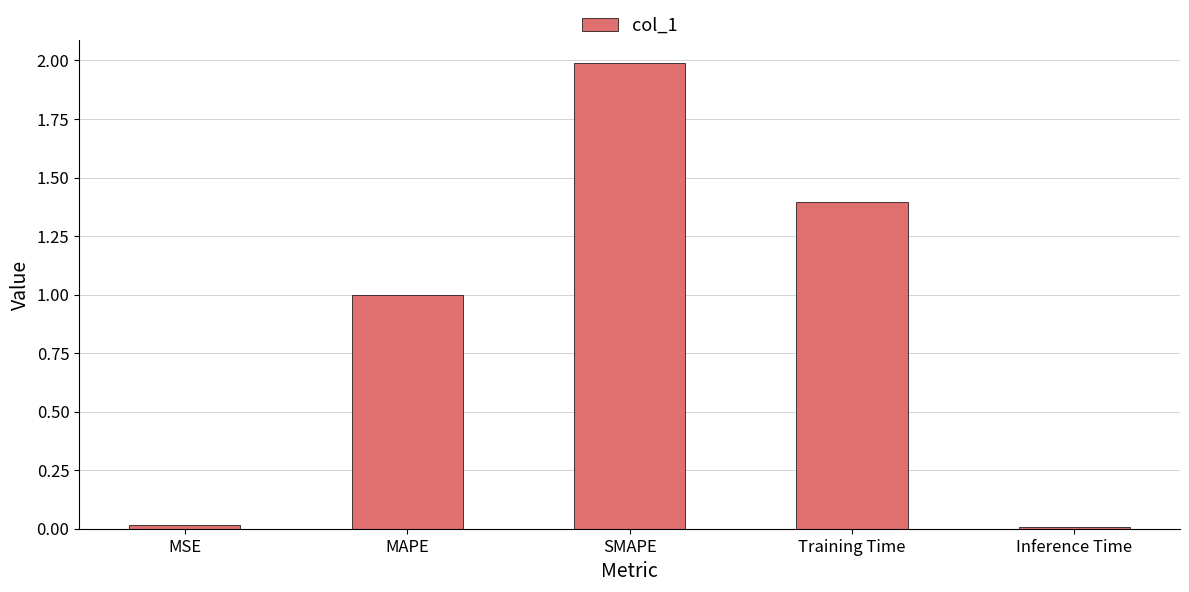

What position from the right is SMAPE?

3